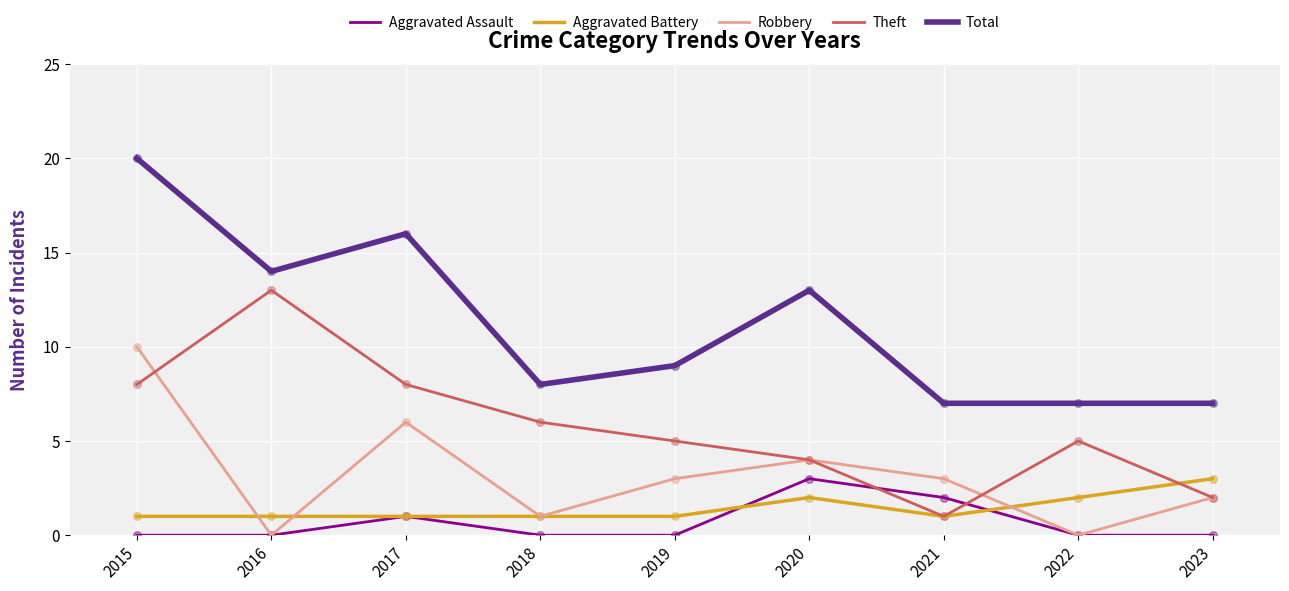

What are all the series names shown in the legend?

Aggravated Assault, Aggravated Battery, Robbery, Theft, Total